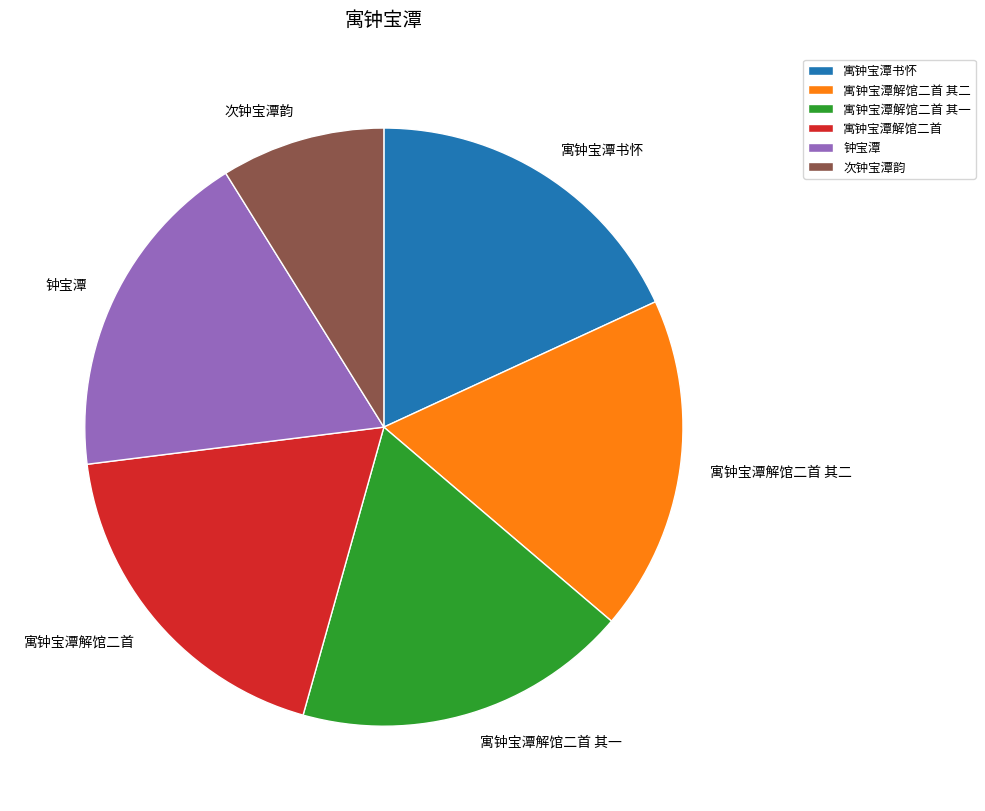

Which category has the biggest portion of the pie?

寓钟宝潭解馆二首